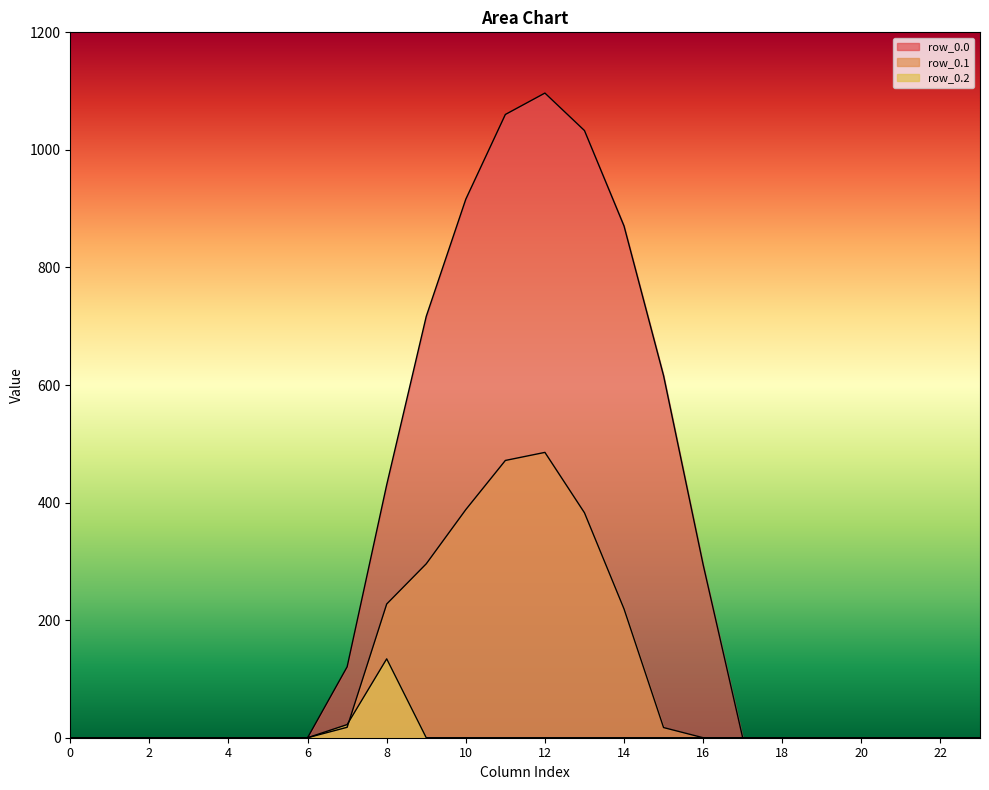

The row_0.0 series shows -622.8 at 4. True or false?

False